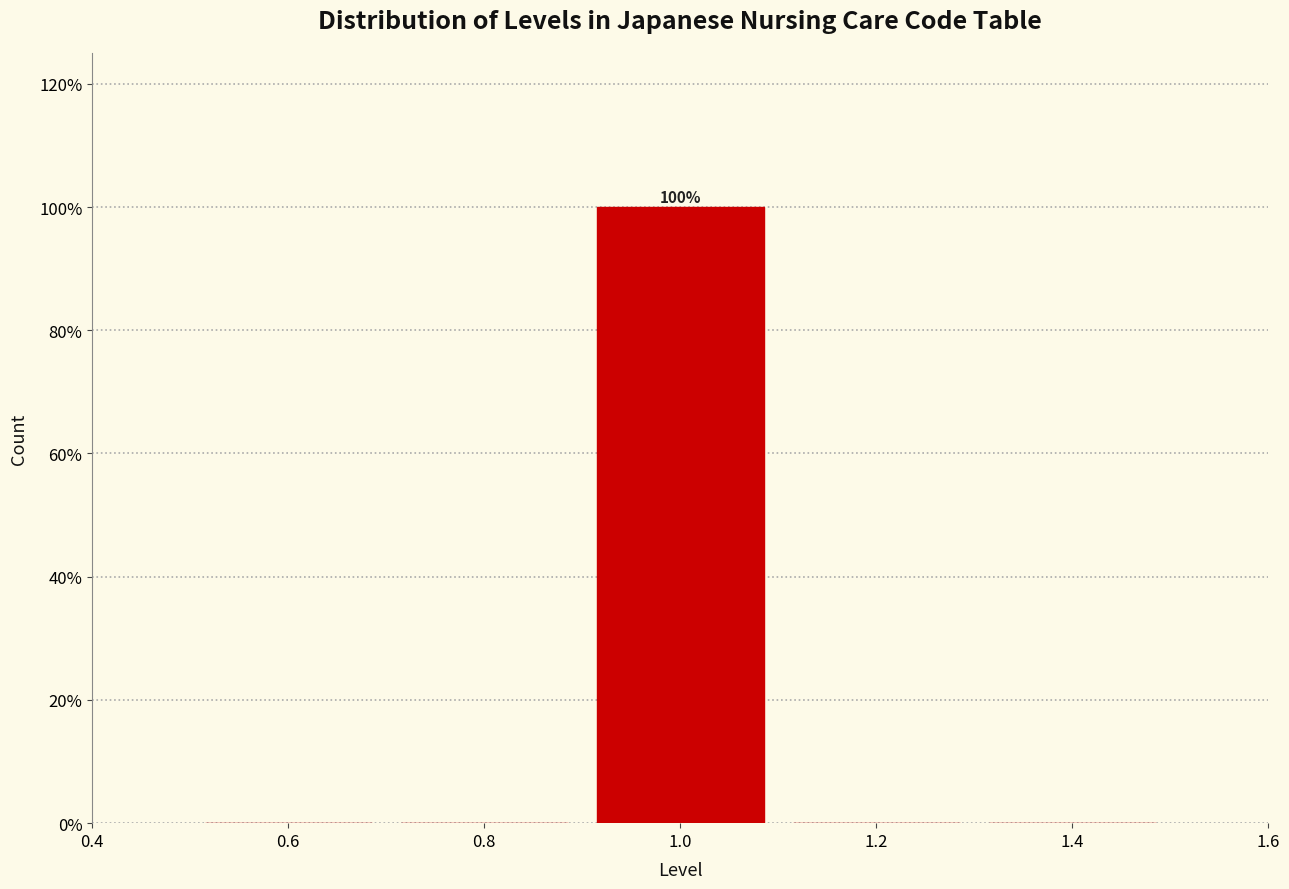

Which range on the x-axis has the tallest bar?

0.9 to 1.1